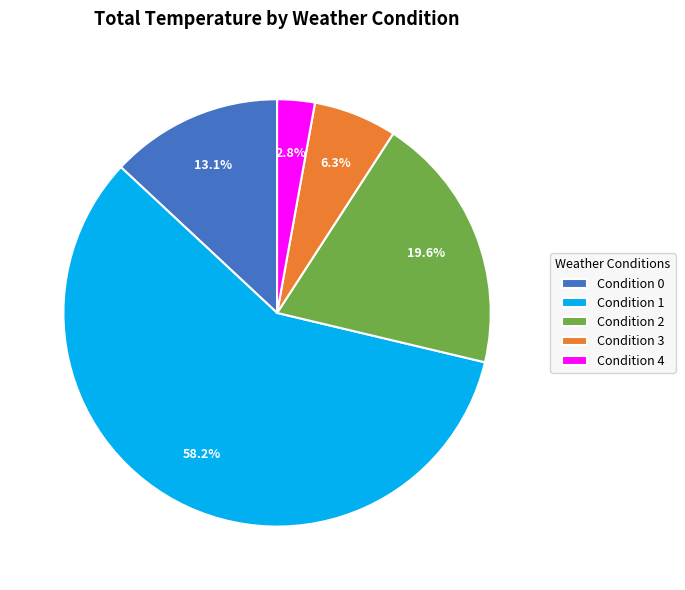

Combined, do Condition 4 and Condition 1 account for over 50%?

Yes